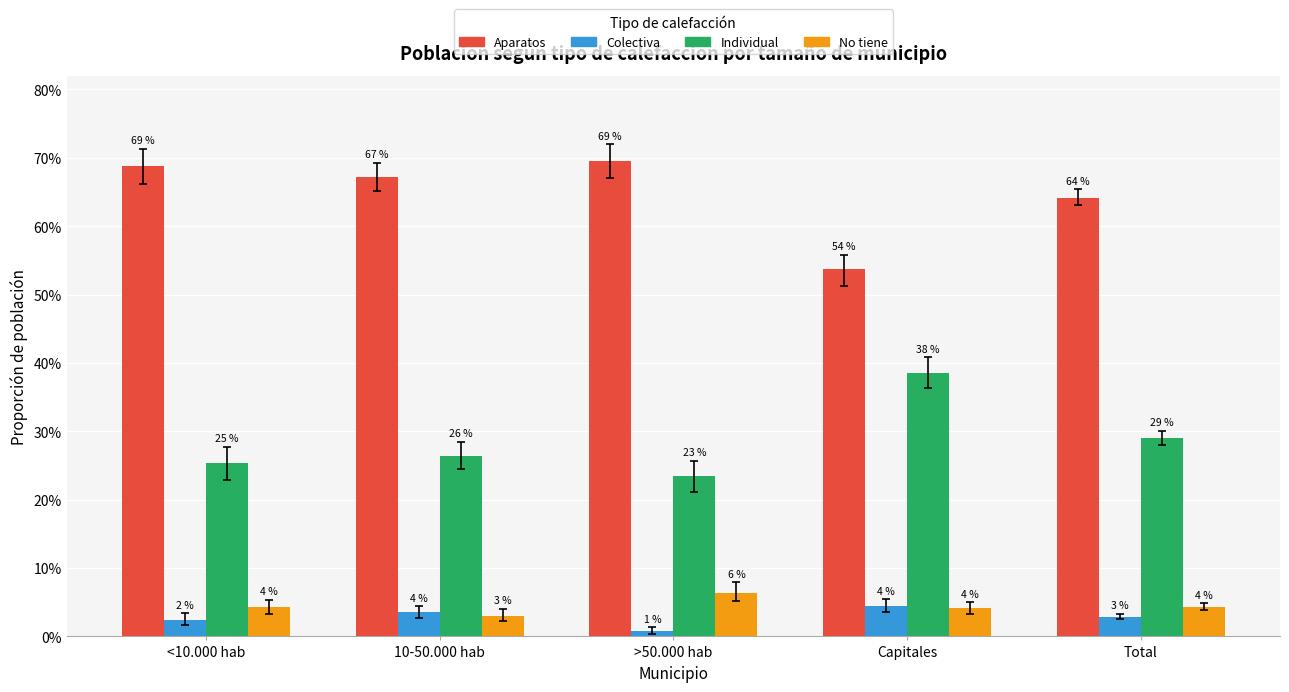

Are the bars grouped side by side (vs. stacked)?

Yes